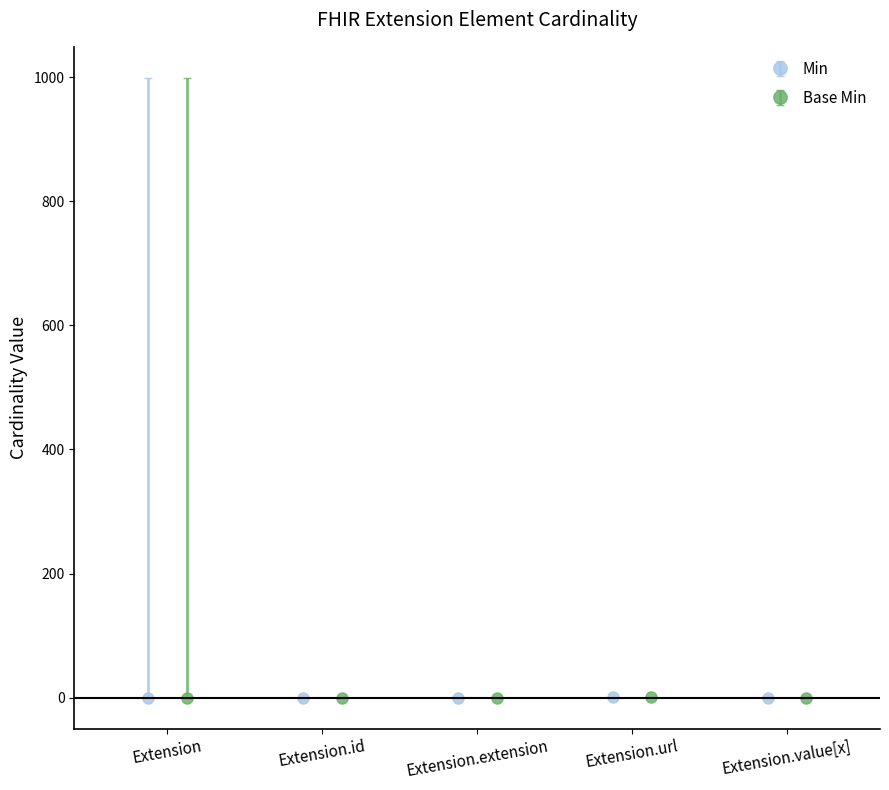

Where is Base Min nearest to the value 0?

Extension